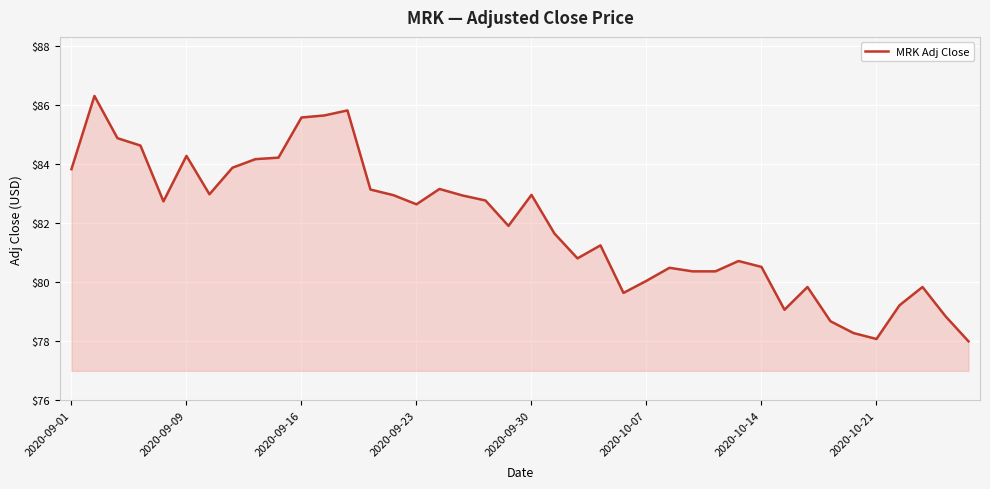

What is the difference between the second highest and minimum values?

7.8